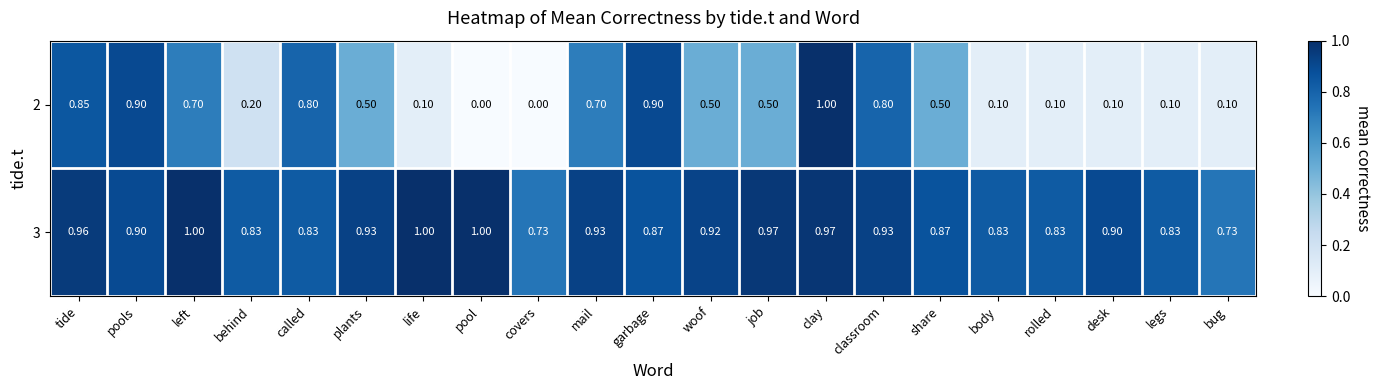

Is the value of 3 at woof greater than the value of 2 at mail?

Yes